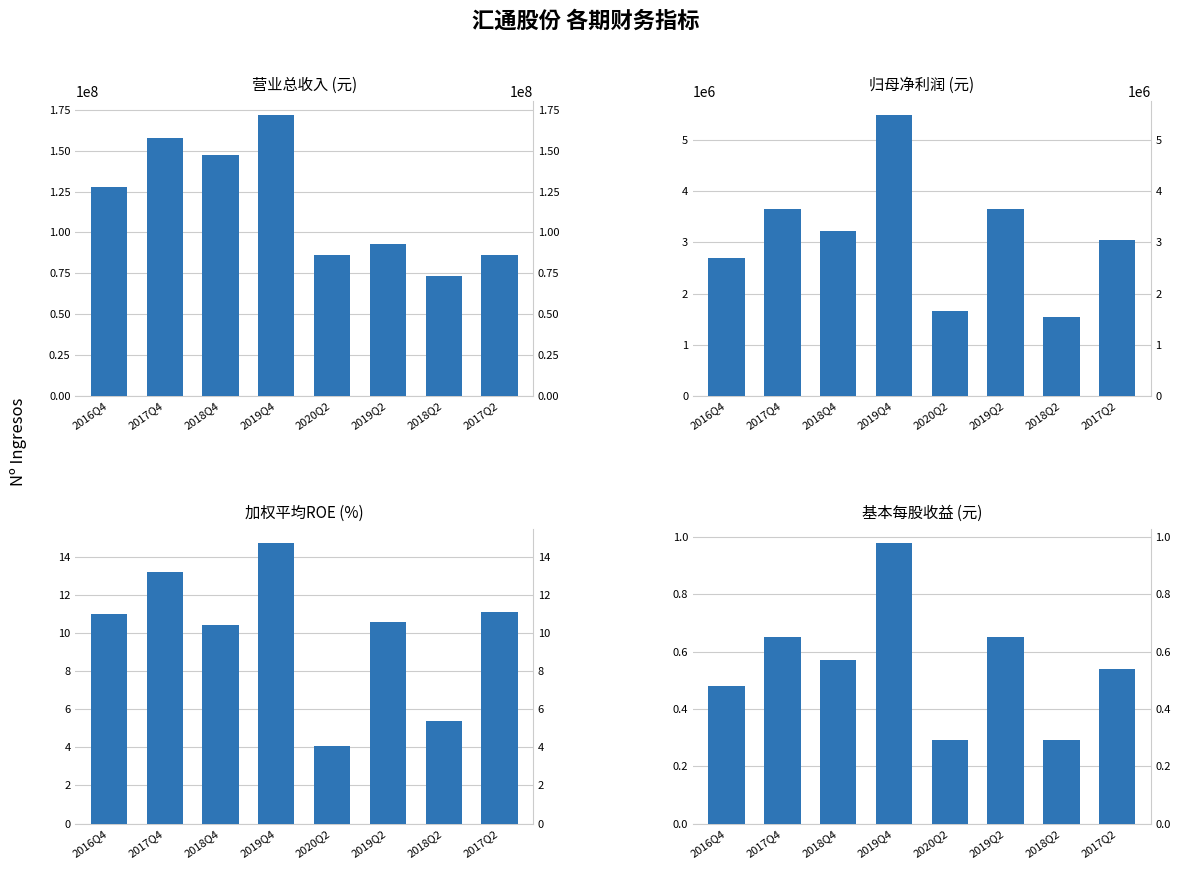

What is the average value of the TOTAL_OPERATE_INCOME series?

117979351.4